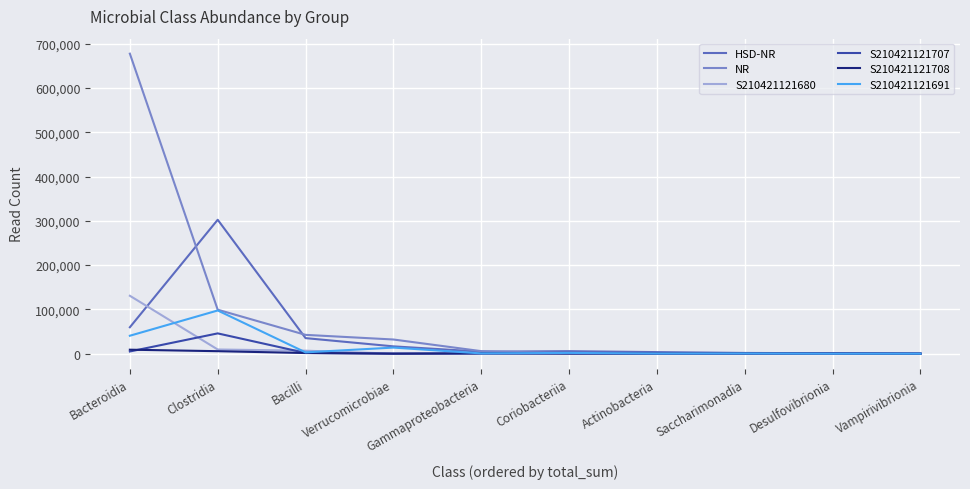

At which category is the sum across all series the highest?

Bacteroidia